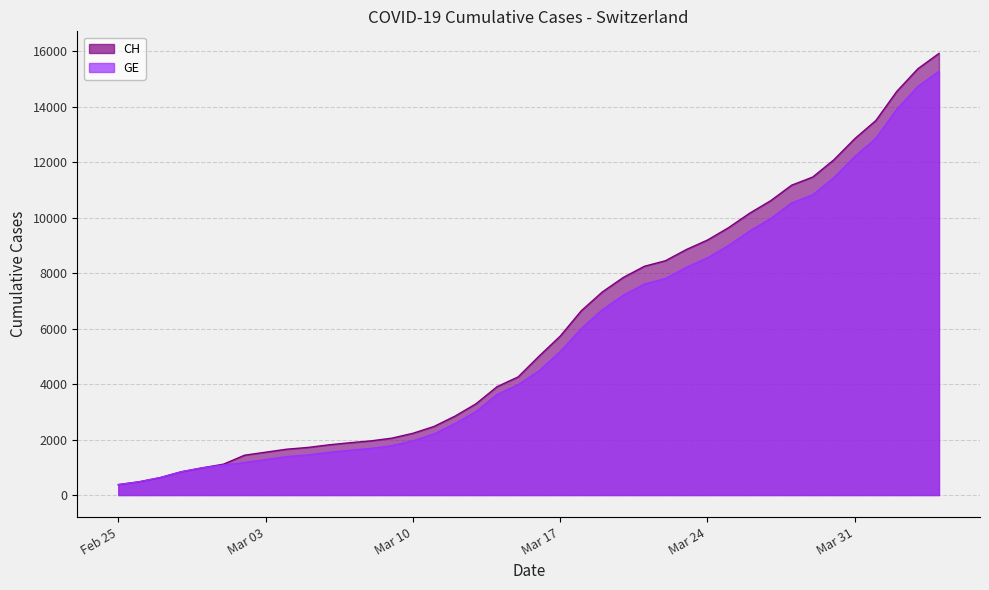

Rank the series at 2020-03-19 from highest to lowest value.

CH, GE